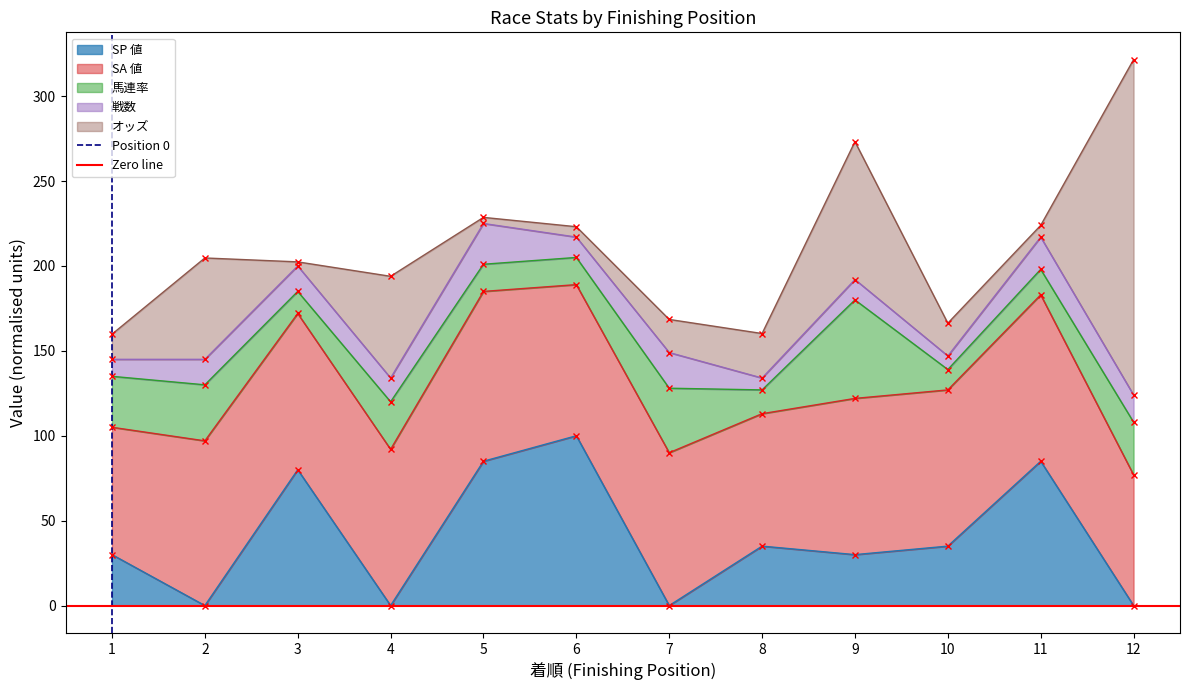

True or false: Position 0 has a value of 0 at 1.

True